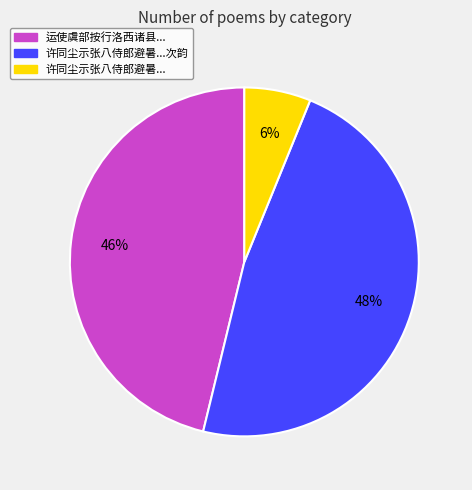

What percentage is the 许同尘示张八侍郎避暑... slice, to the nearest percent?

6%